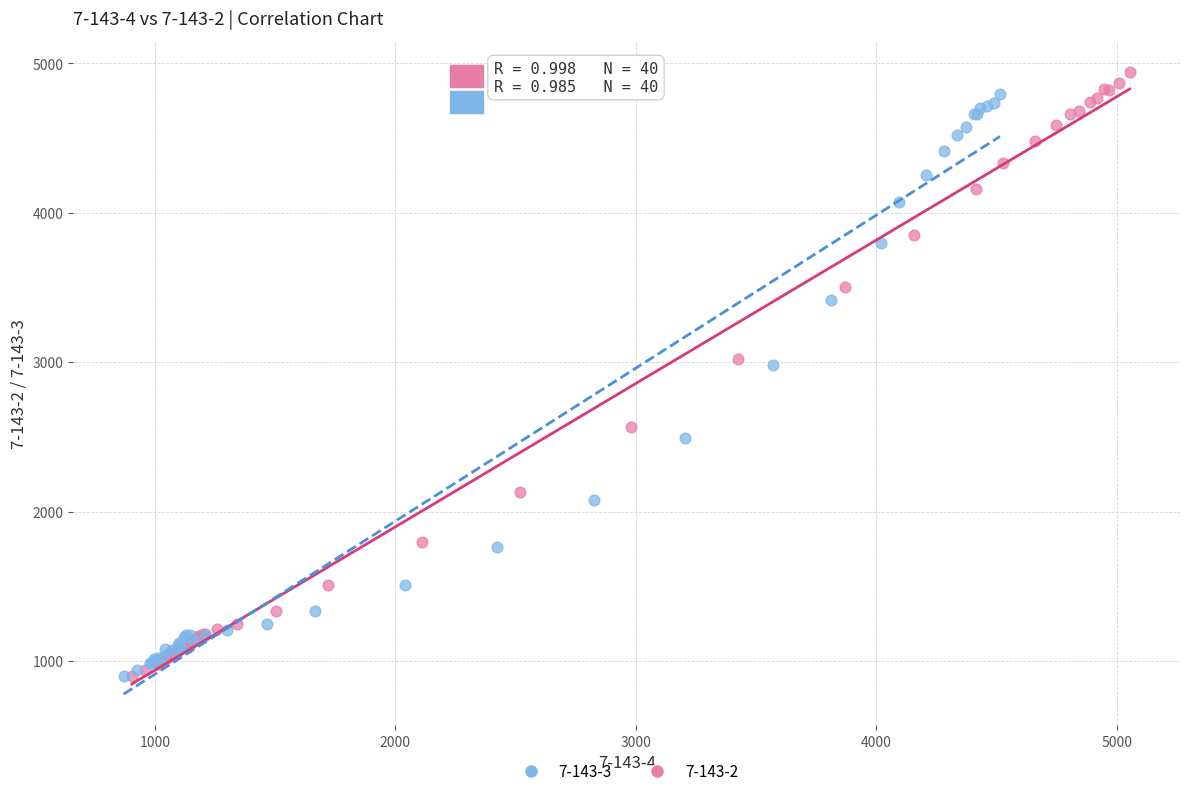

Which series has the largest Y range (max minus min)?

7-143-2